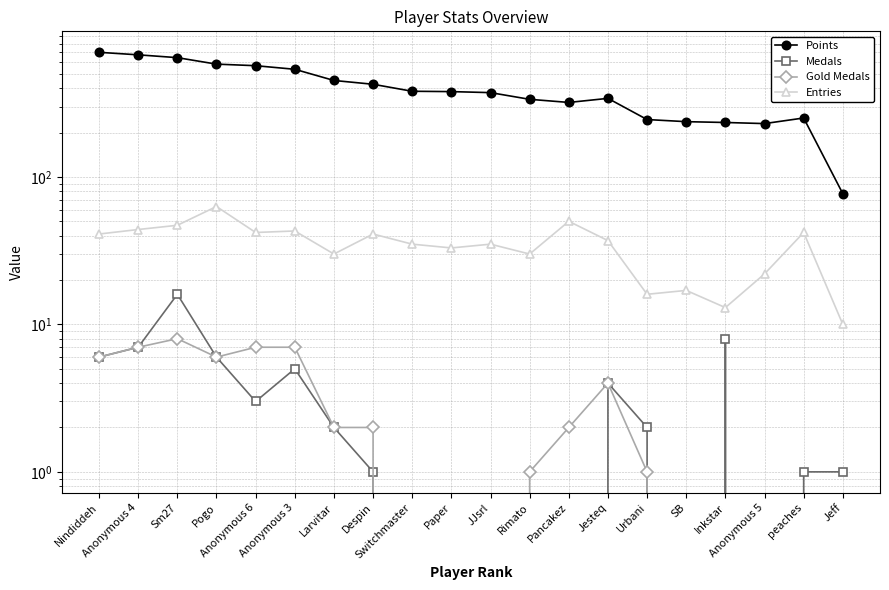

Reading left to right, extract all data points from this chart.

Points: 700	673	644	582	568	537	451	425	381	379	373	336	320	341	245	237	234	230	251	77
Medals: 6	7	16	6	3	5	2	1	0	0	0	0	0	4	2	0	8	0	1	1
Gold Medals: 6	7	8	6	7	7	2	2	0	0	0	1	2	4	1	0	0	0	0	0
Entries: 41	44	47	63	42	43	30	41	35	33	35	30	50	37	16	17	13	22	42	10